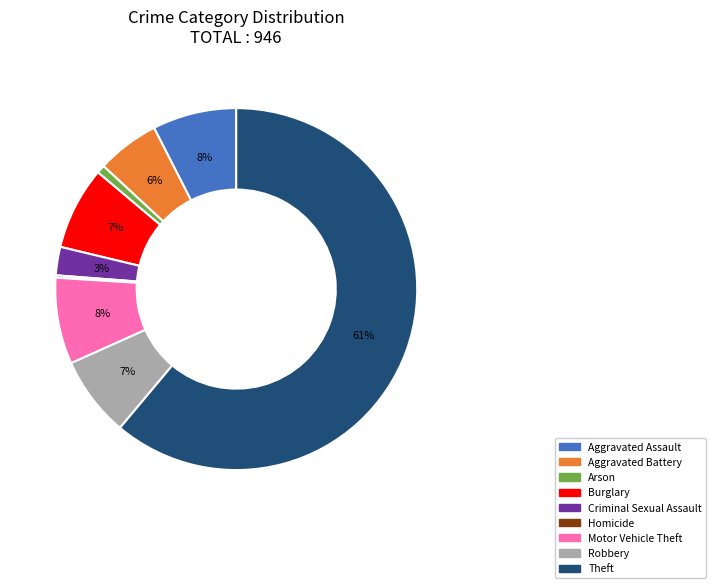

To the nearest percent, what is the combined percentage of Criminal Sexual Assault and Robbery?

10%